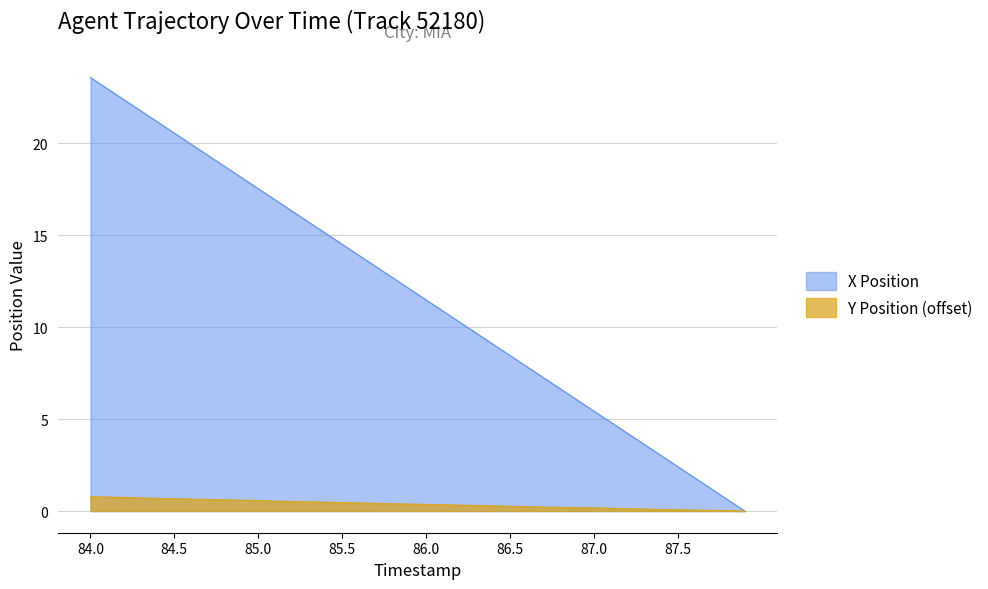

Which series has the widest spread of values?

X Position